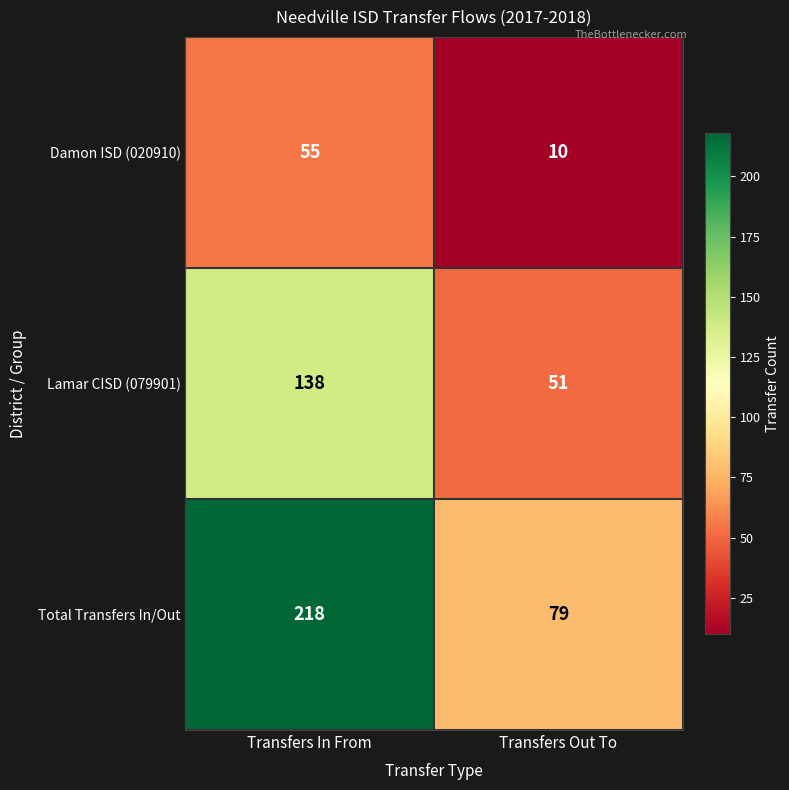

The Damon ISD (020910) series shows 82 at Transfers In From. True or false?

False